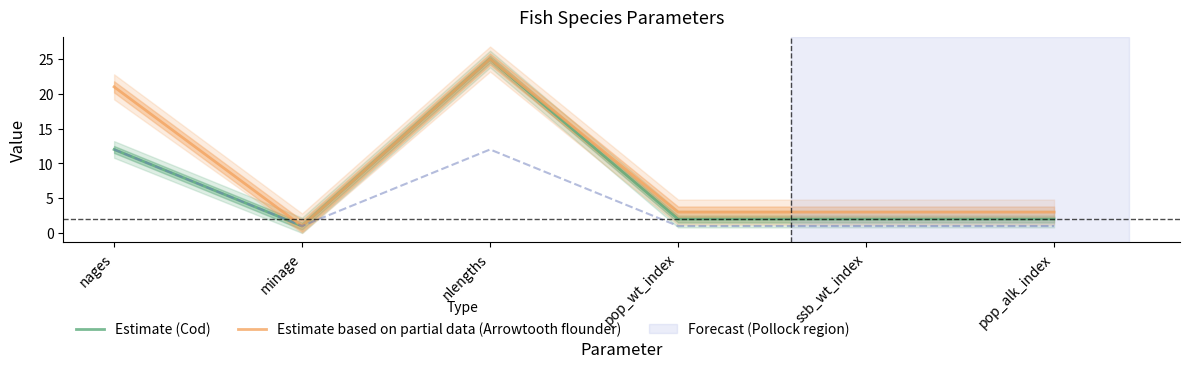

What is the difference between the maximum and minimum values in the Estimate based on partial data (Arrowtooth flounder) series?

24